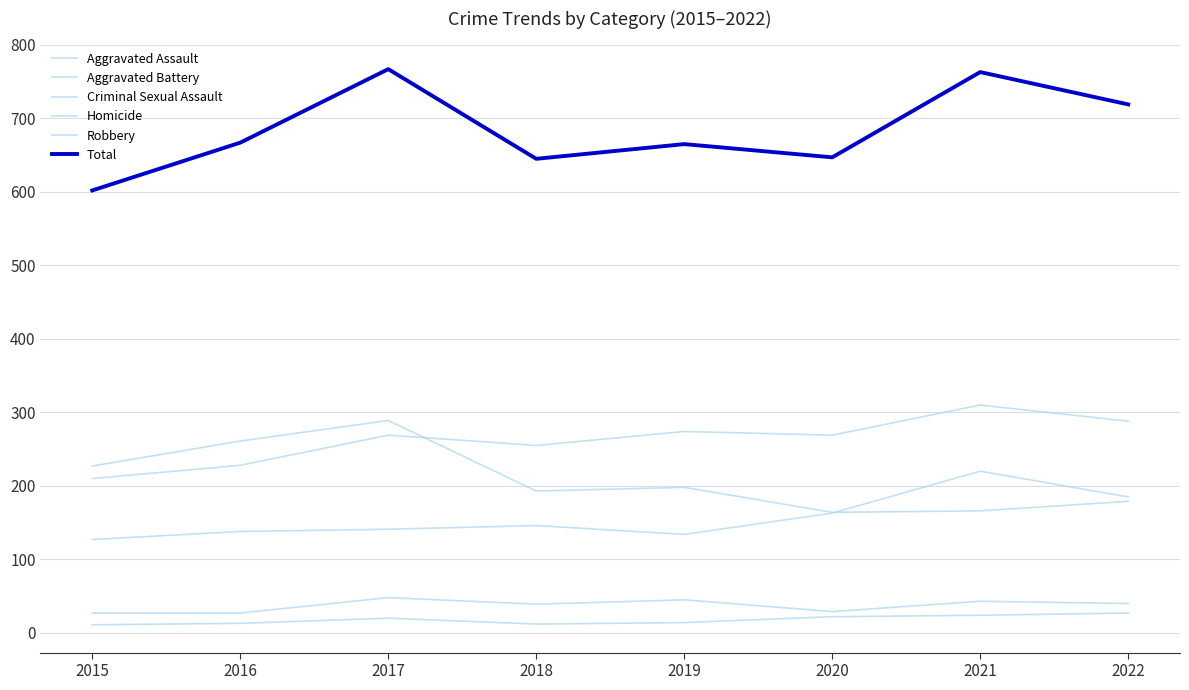

Between 2015 and 2022, which series saw the biggest shift?

Total